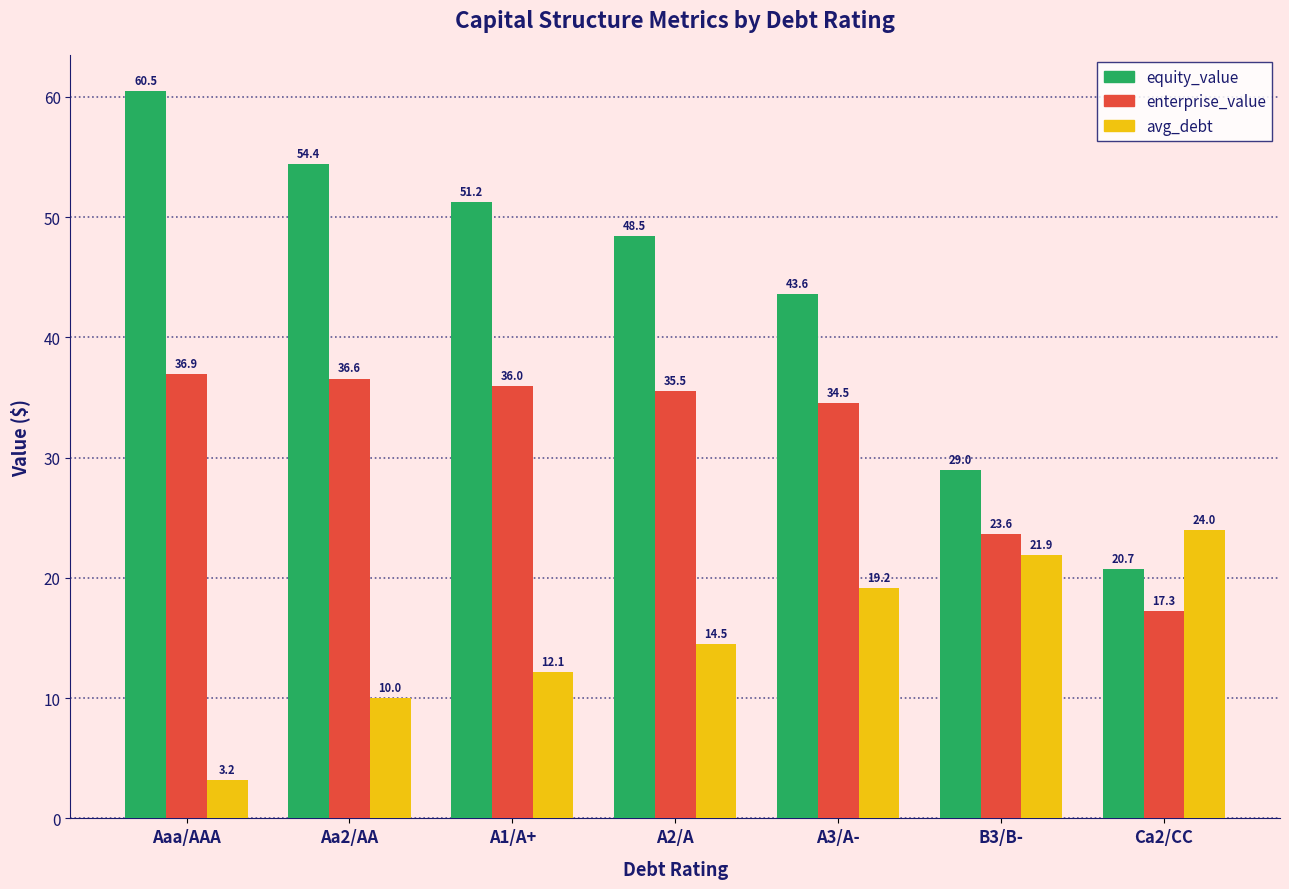

Reading right to left, transcribe all the data shown in this chart.

equity_value: 20.7	29.0	43.6	48.5	51.2	54.4	60.5
enterprise_value: 17.3	23.6	34.5	35.5	36.0	36.6	36.9
avg_debt: 24.0	21.9	19.2	14.5	12.1	10.0	3.2